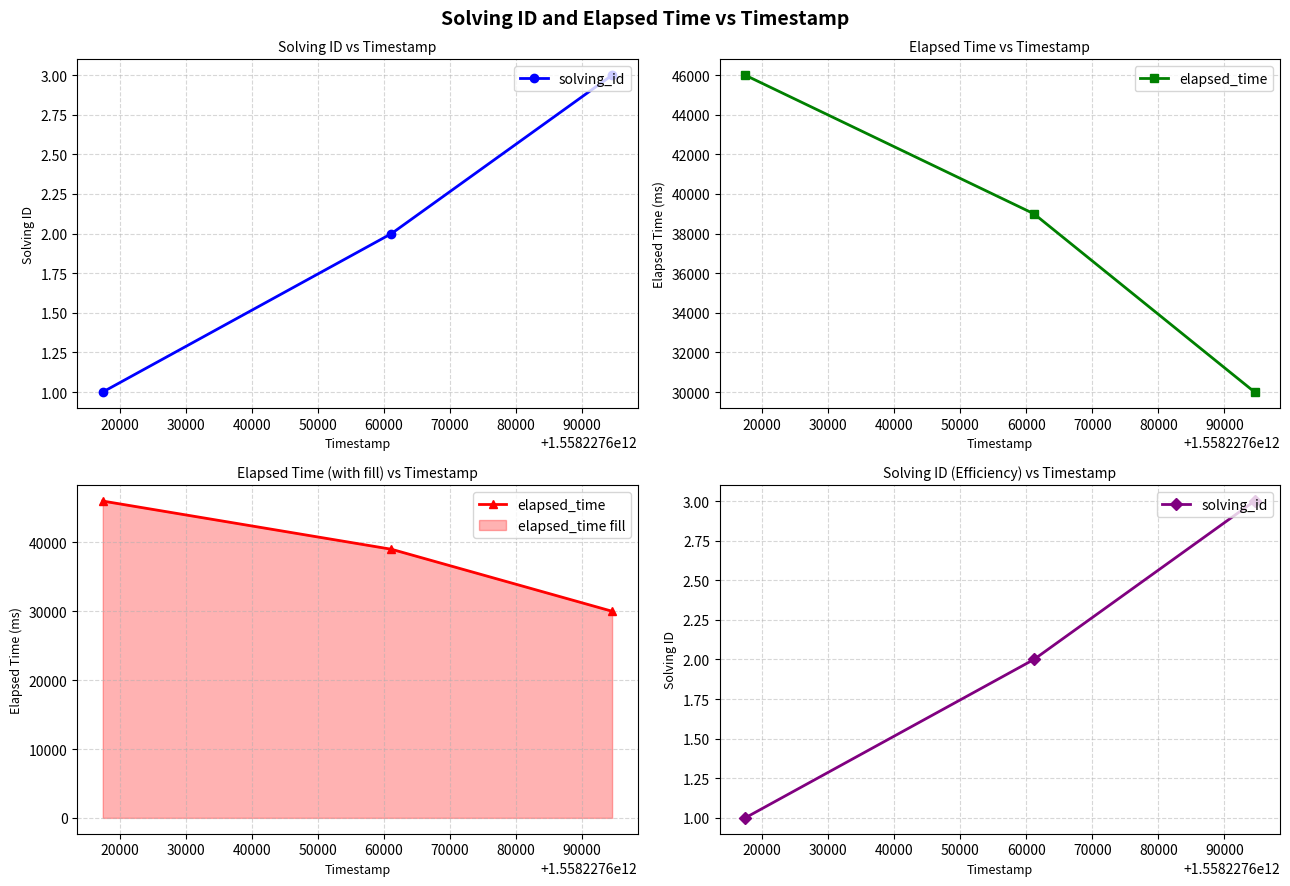

What is the lowest value of the elapsed_time series?

30000